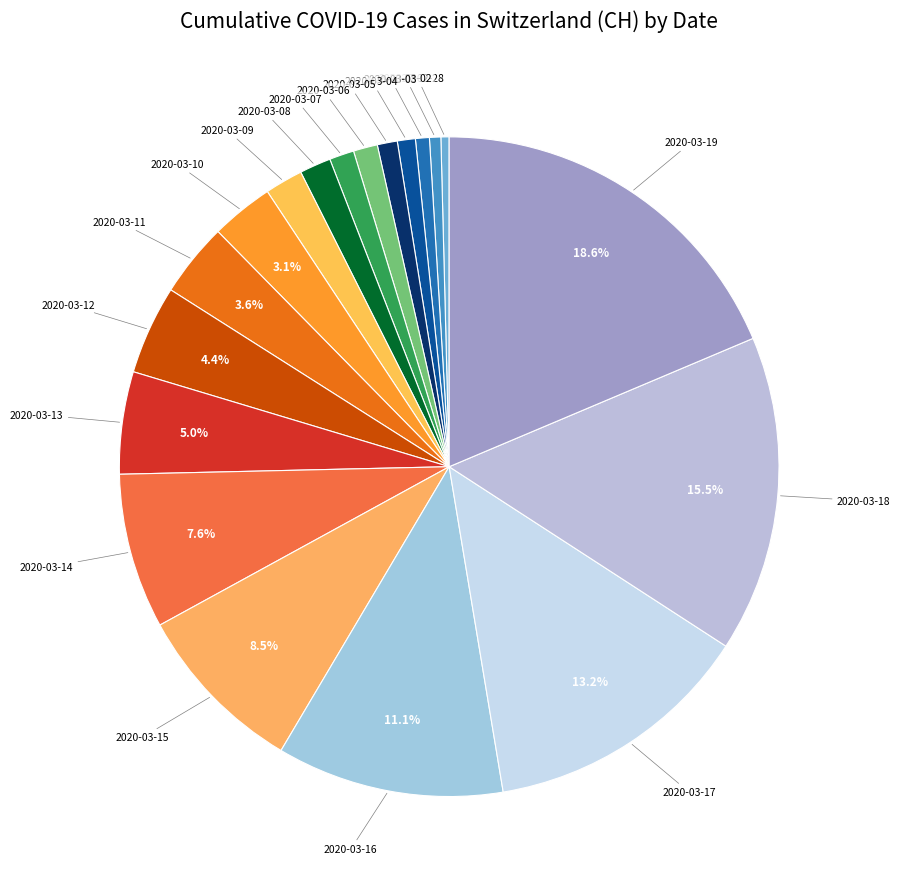

To the nearest percent, what is the difference between the largest and smallest slice percentages?

18%